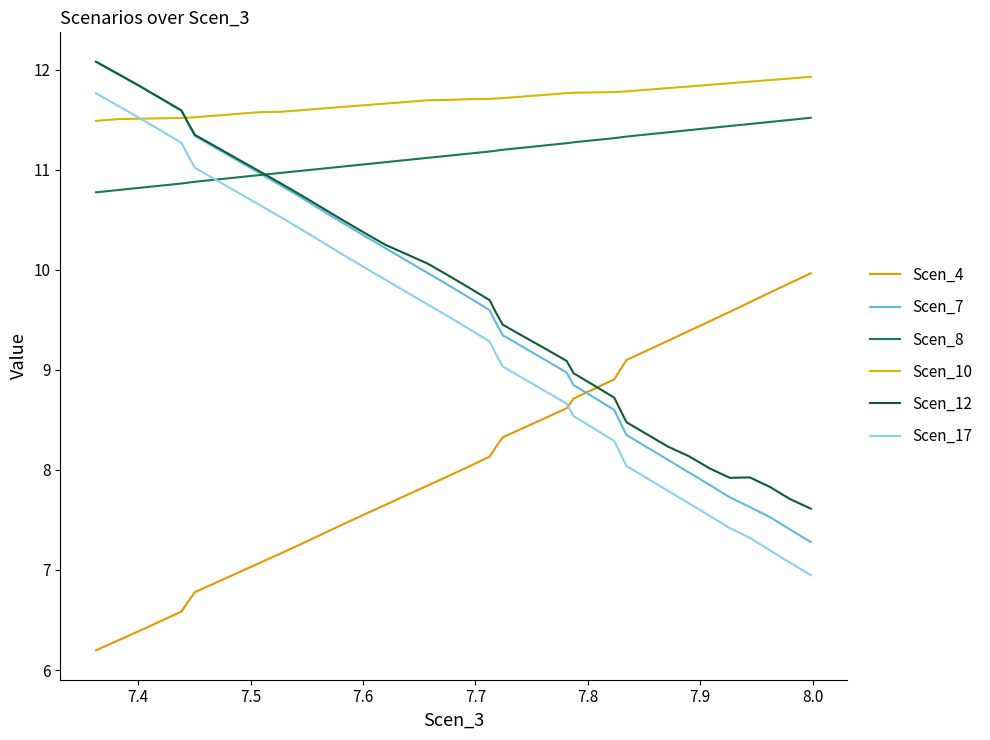

What is the highest value of the Scen_17 series?

11.8